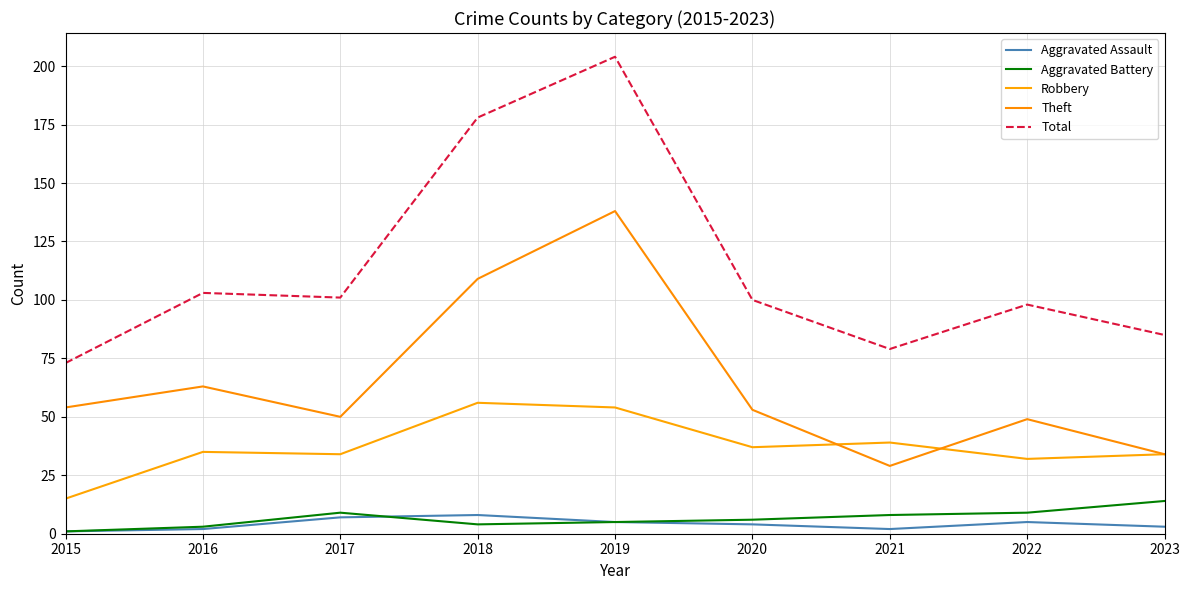

What is the average value of the Theft series?

64